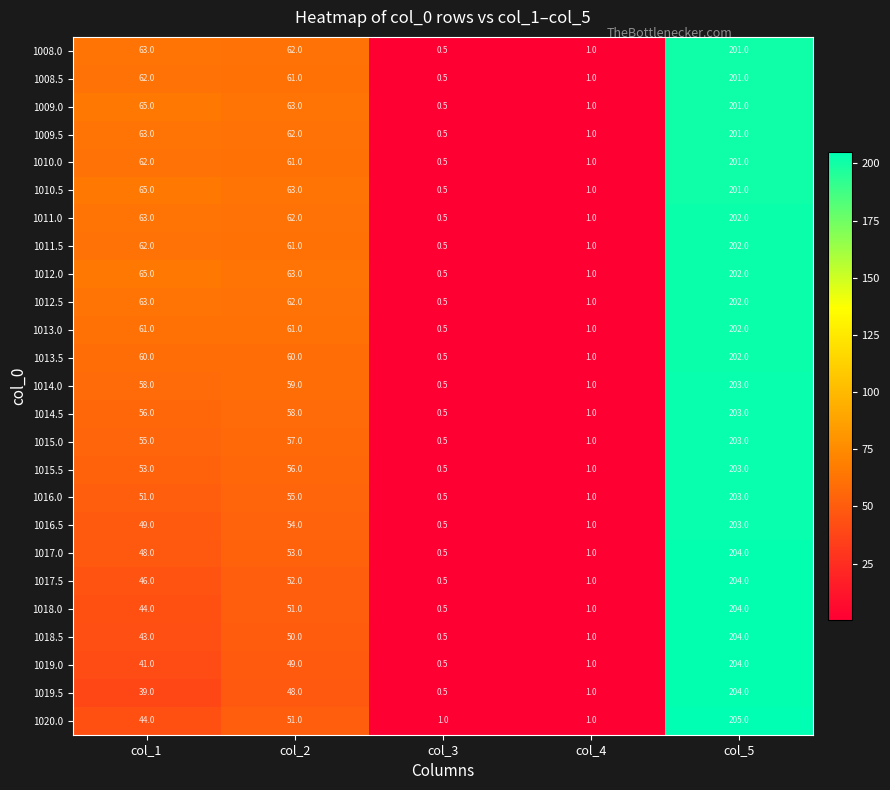

The value of 1009.5 at col_4 is 1.0. True or false?

True